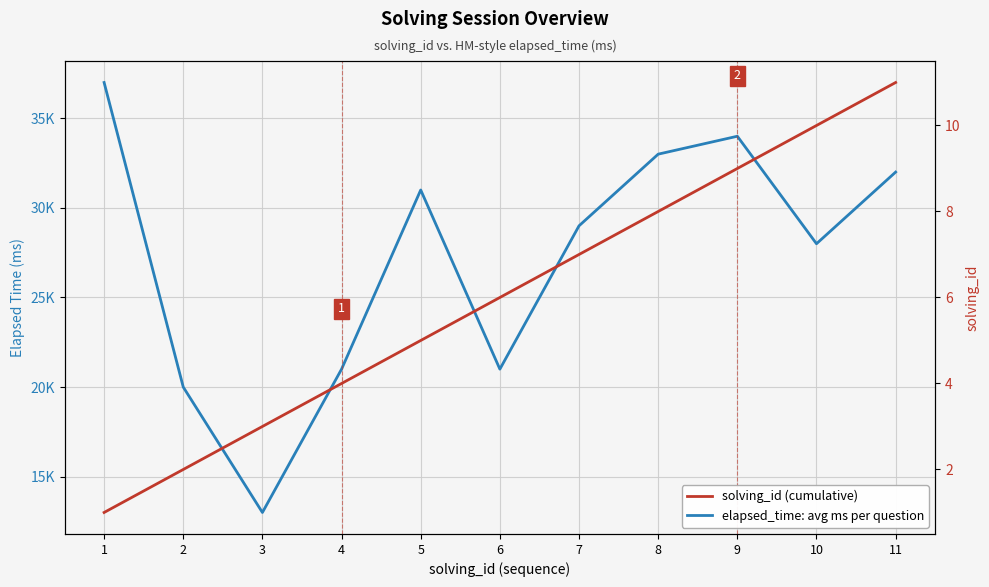

What is the approximate value of solving_id (cumulative) at 7?

7